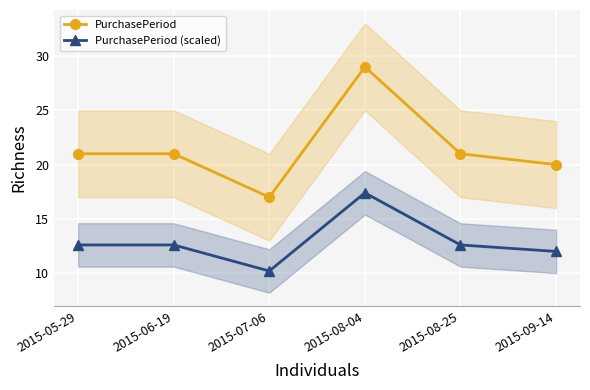

Where is the first local minimum for PurchasePeriod (scaled)?

2015-07-06